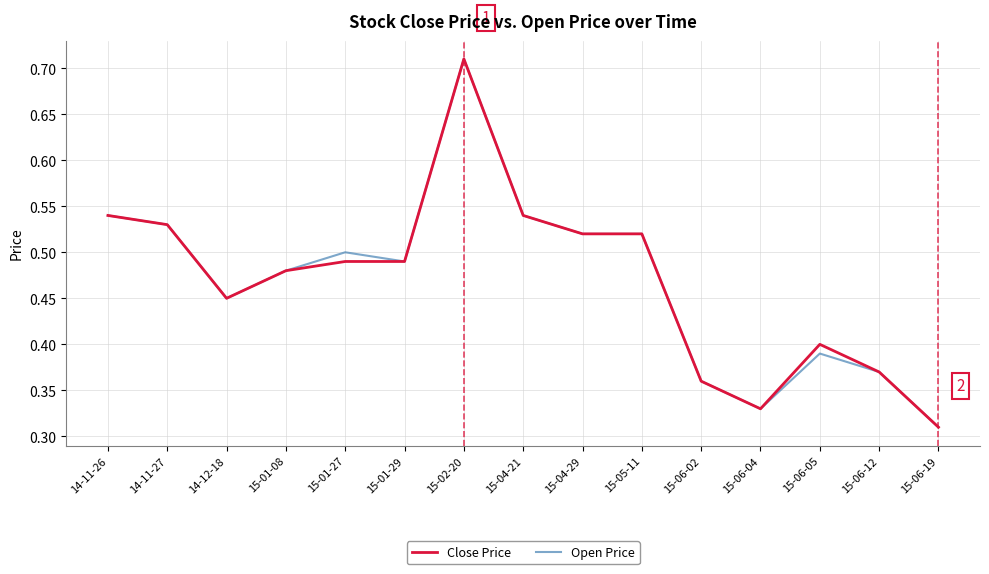

At which label is Close Price closest to 0?

15-06-19